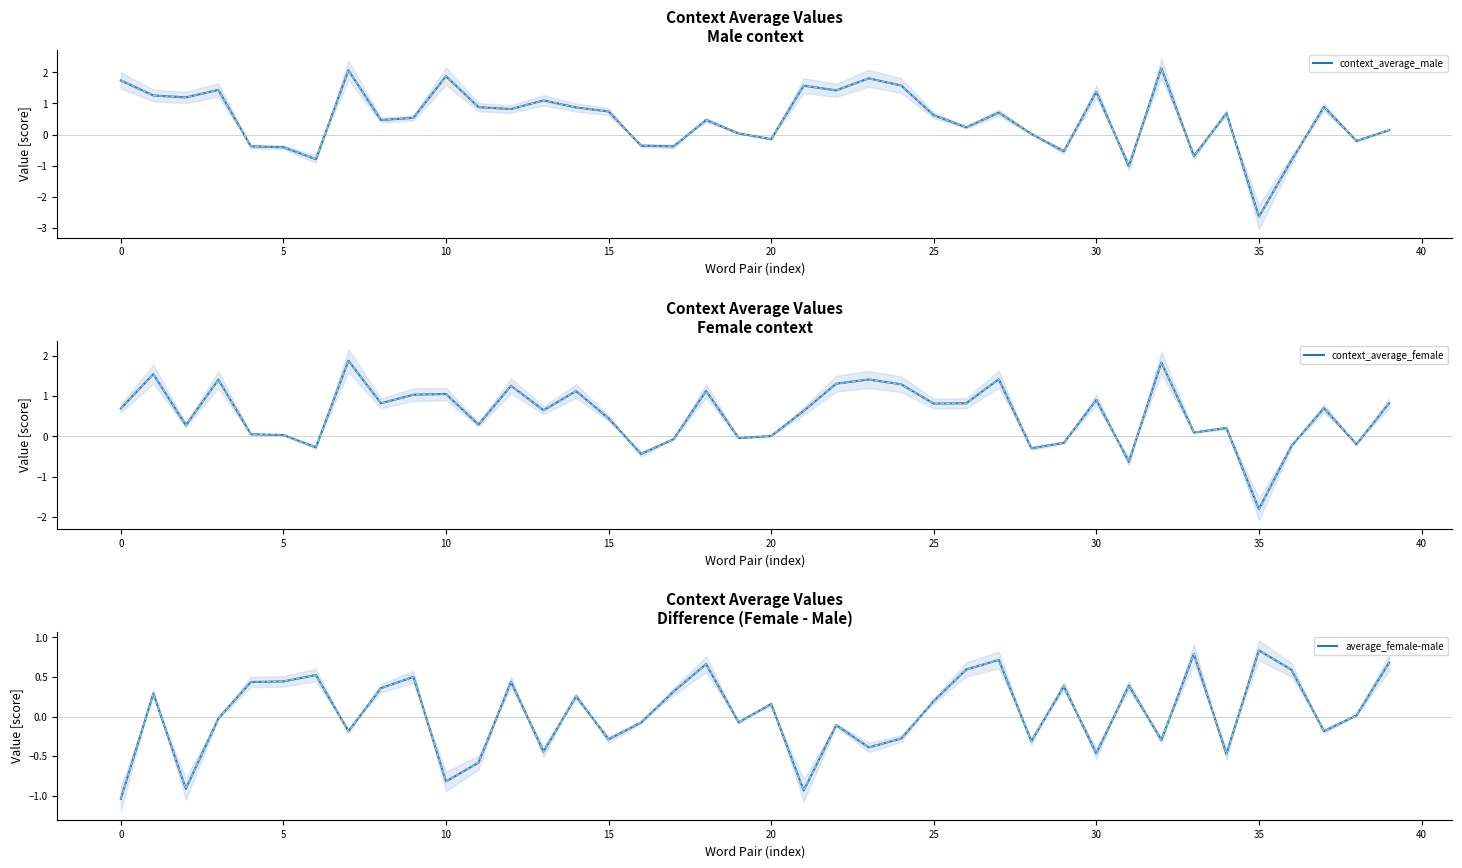

The context_average_female series shows 0.3 at 14. True or false?

False